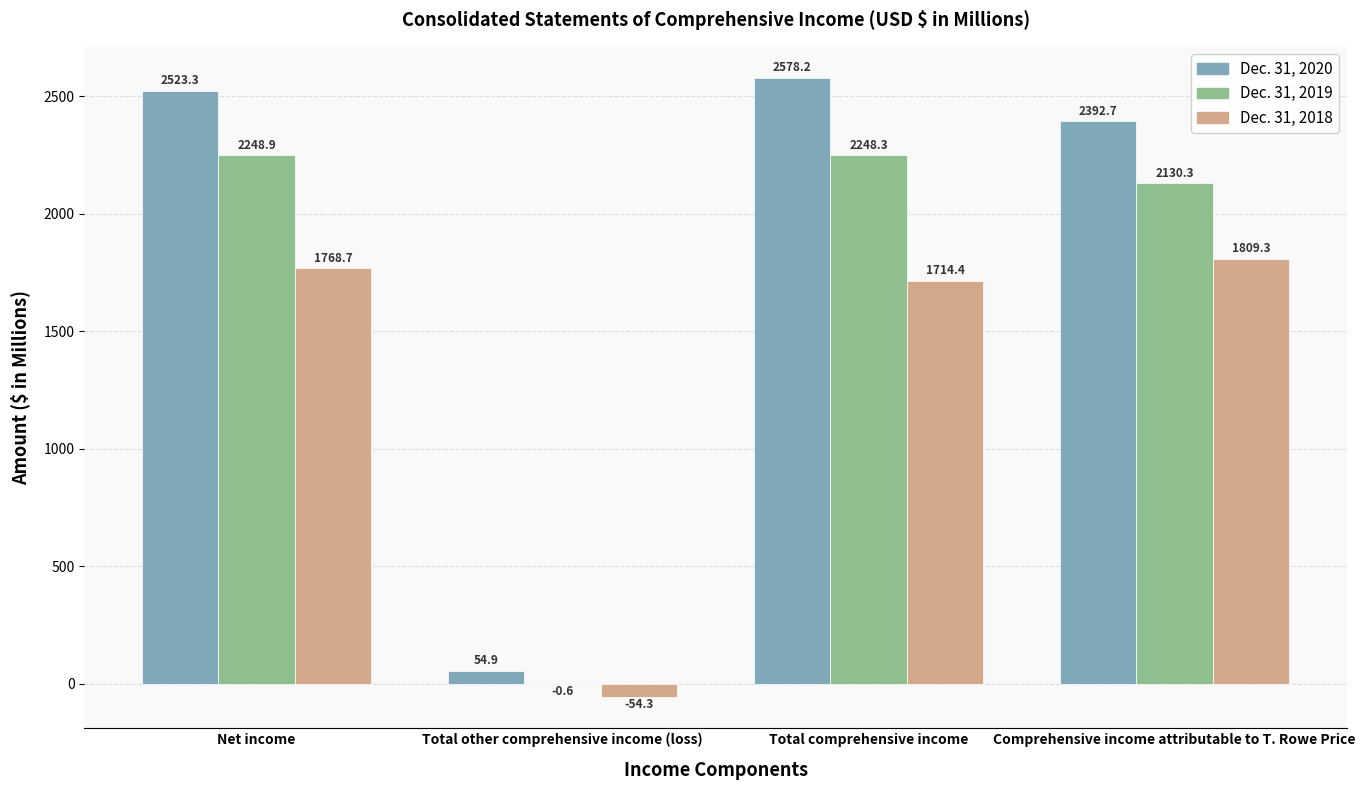

Is it true that Dec. 31, 2020 equals 4295.0 at Total comprehensive income?

False